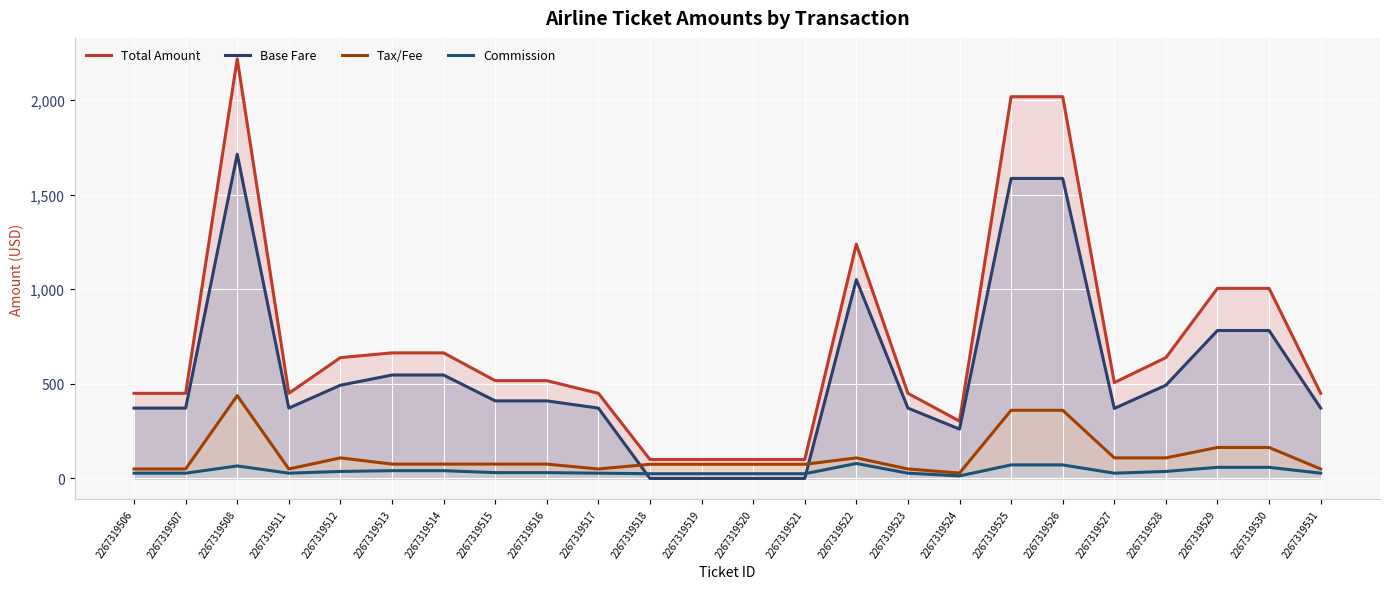

Between 2267319508 and 2267319529, which series saw the biggest shift?

Total Amount